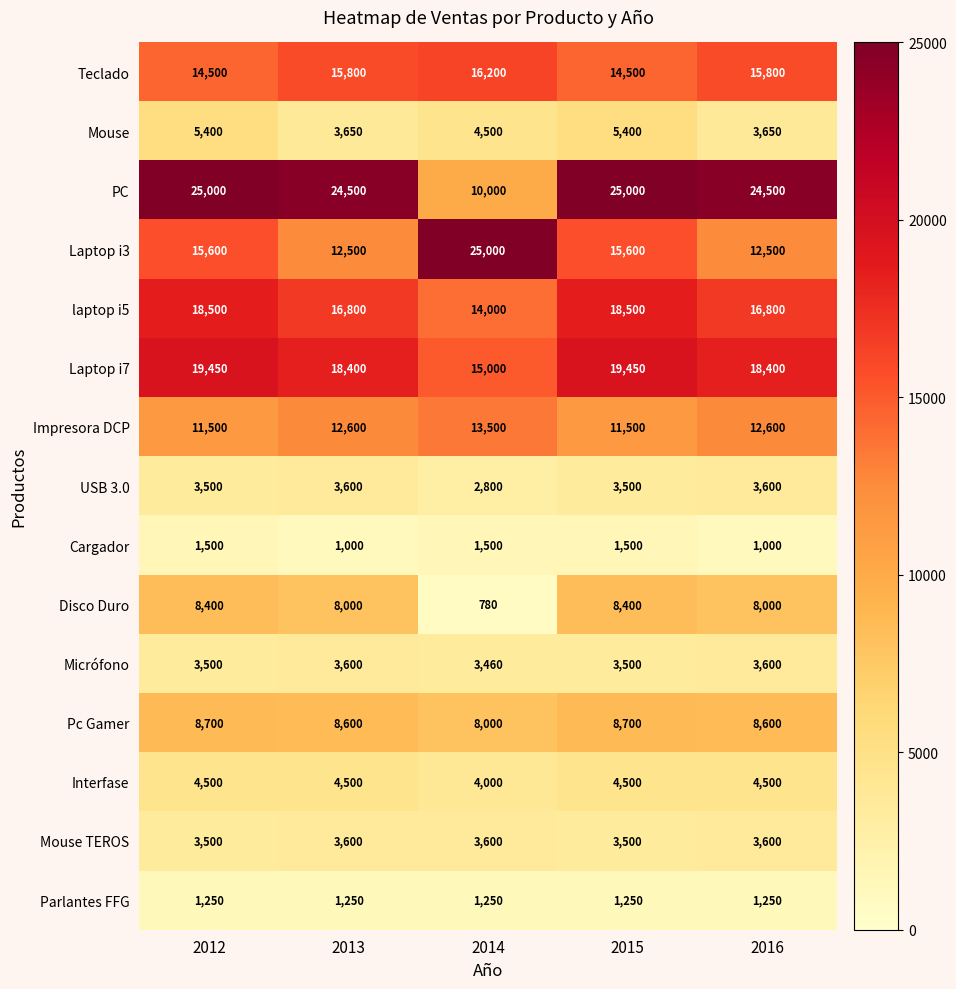

What is the total value across all series at 2012?

144800